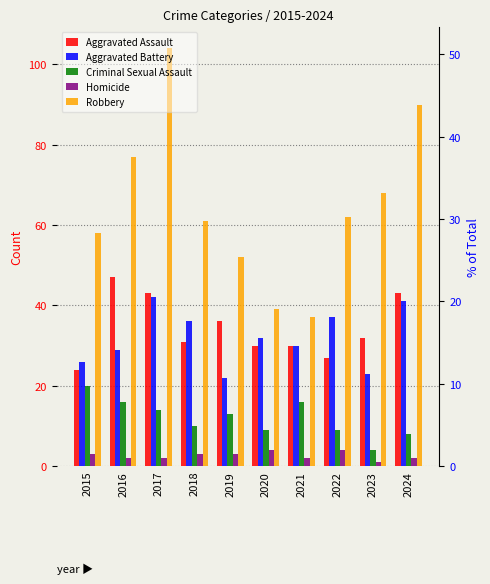

At which label does Aggravated Battery first exceed 32?

2017